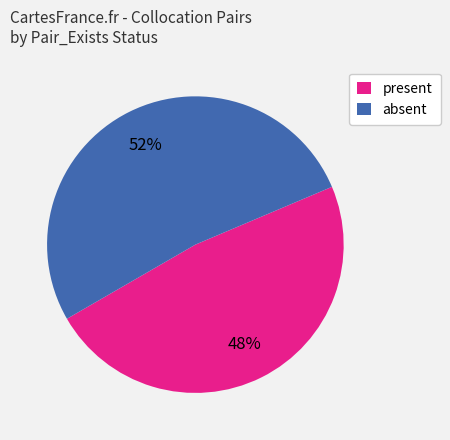

To the nearest percent, what is the difference between the present and absent slice percentages?

4%